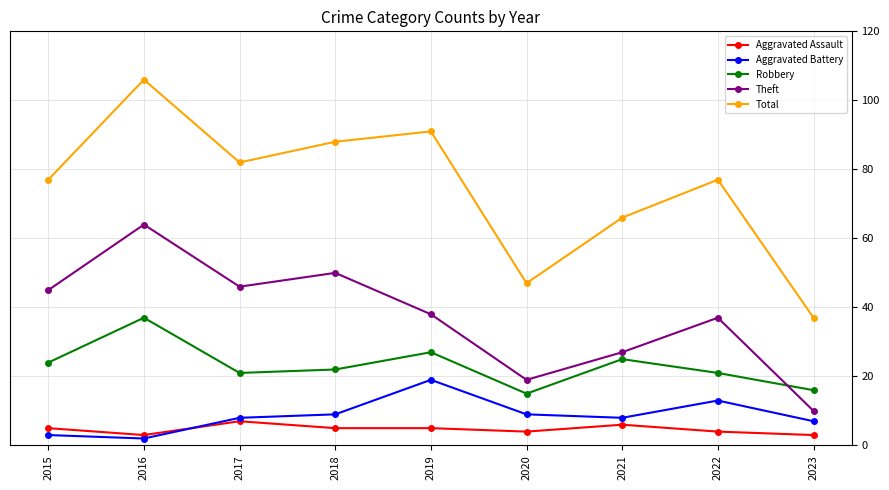

Where is the first local maximum for Total?

2016